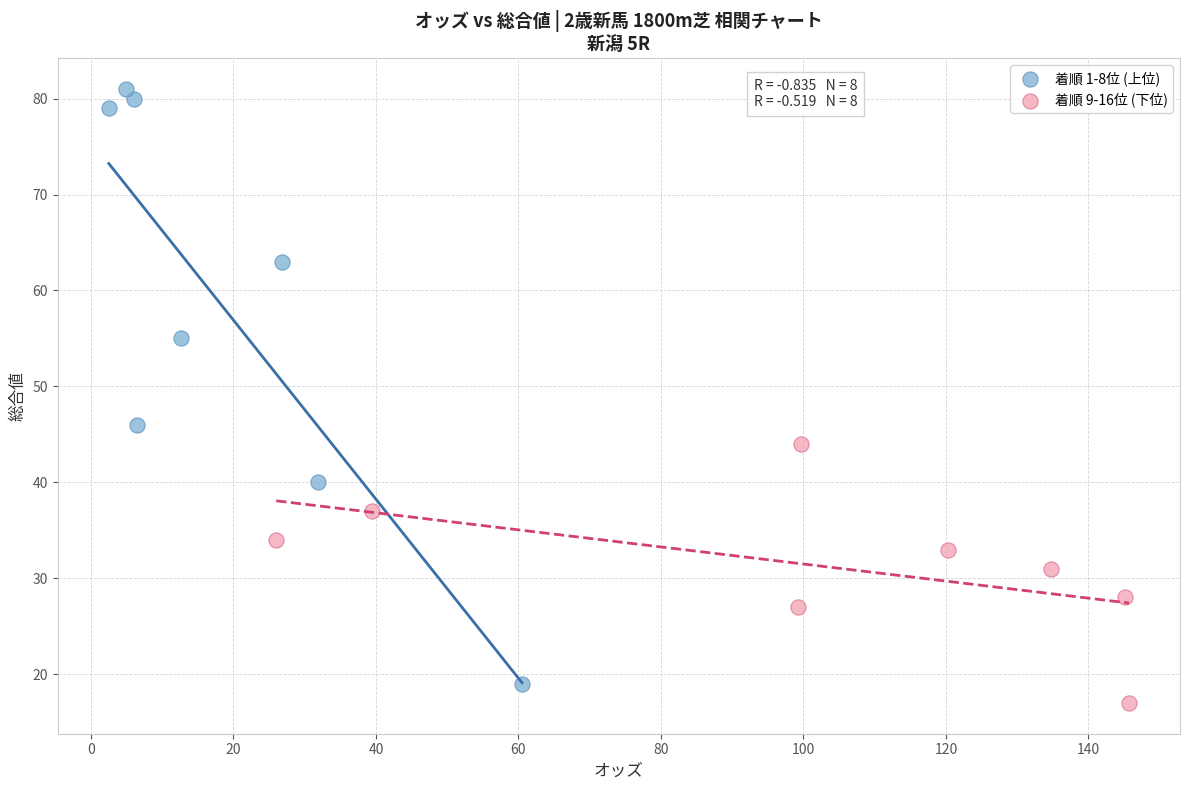

Which series reaches the maximum Y coordinate?

着順 1-8位 (上位)